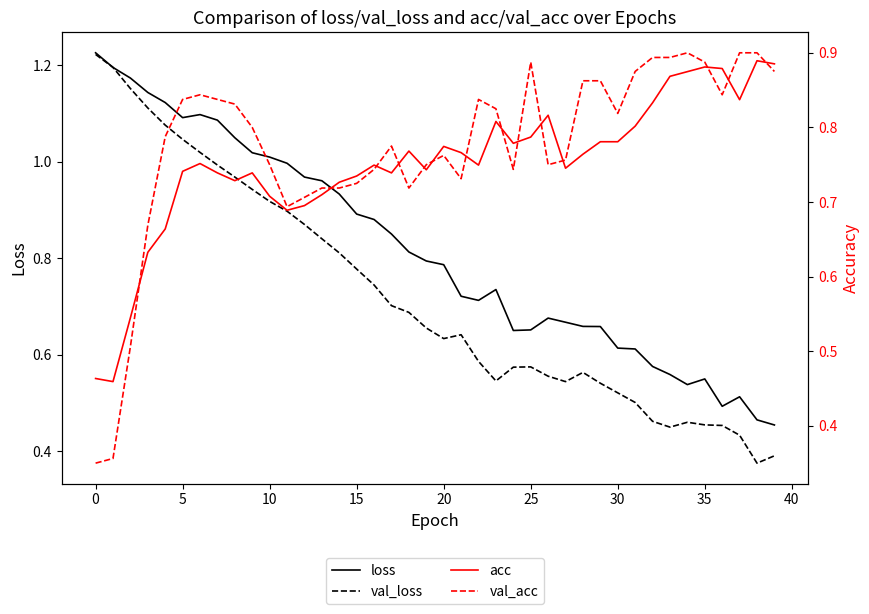

The val_loss series shows 0.9 at 18. True or false?

False